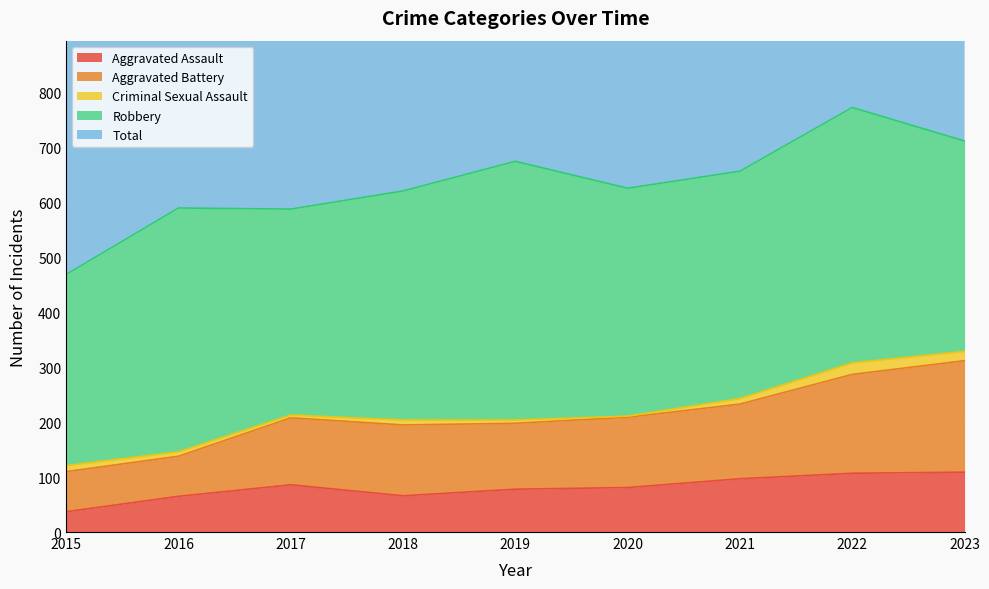

Is the value of Aggravated Assault at 2016 greater than the value of Total at 2015?

No